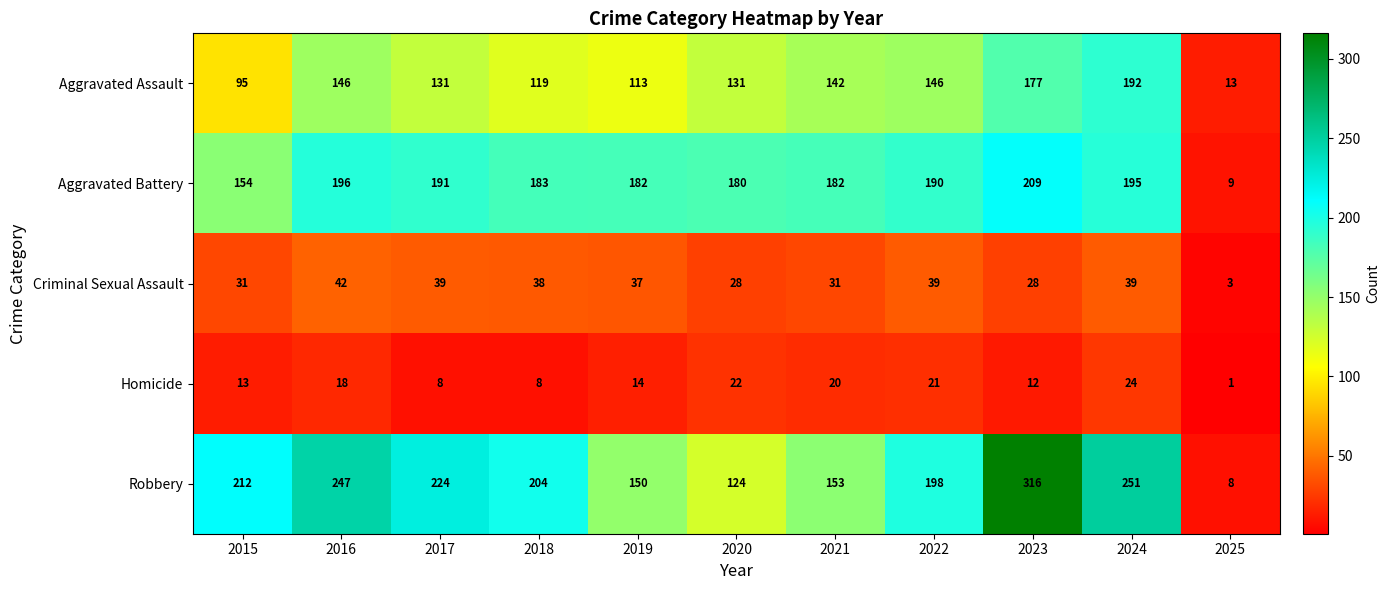

What is the sum of the Robbery values at 2025 and 2017?

232